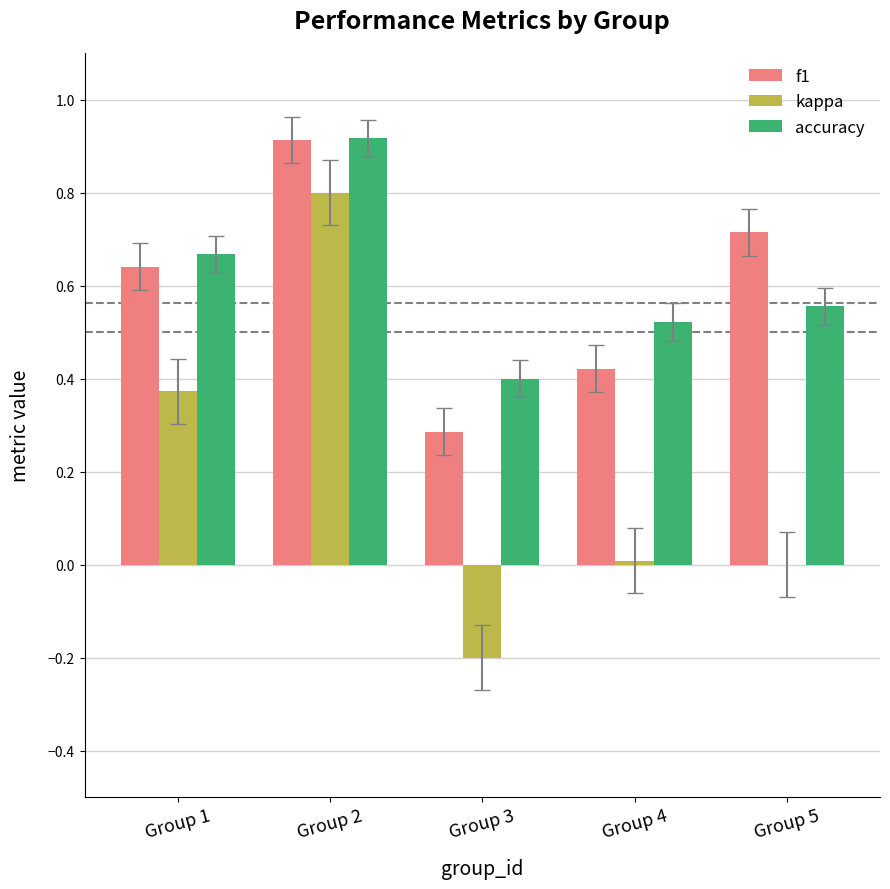

True or false: accuracy has a value of 0.3 at Group 5.

False